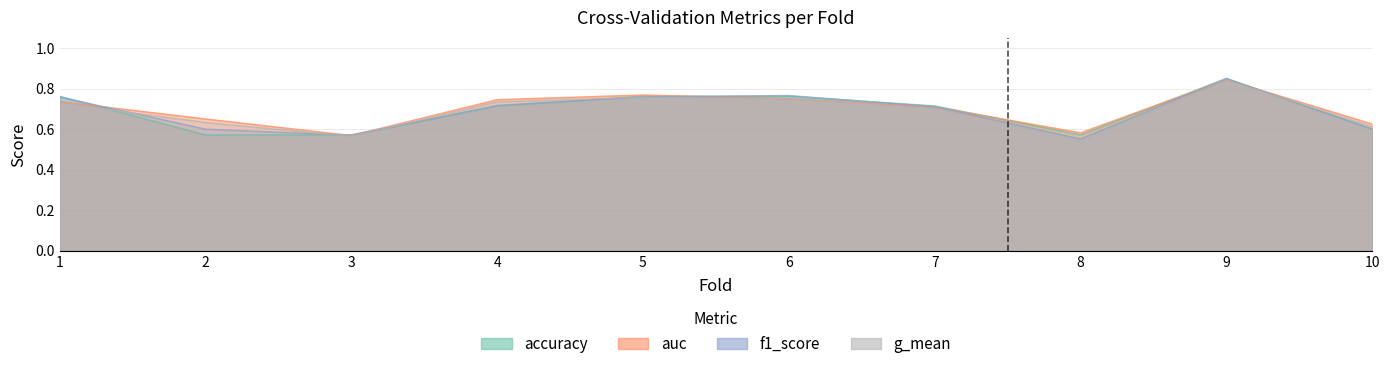

The accuracy series shows 0.3 at 9. True or false?

False